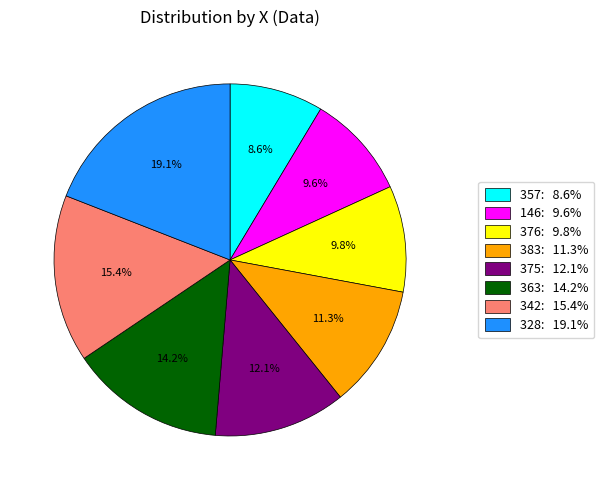

Is there any slice that represents more than half of the pie?

No